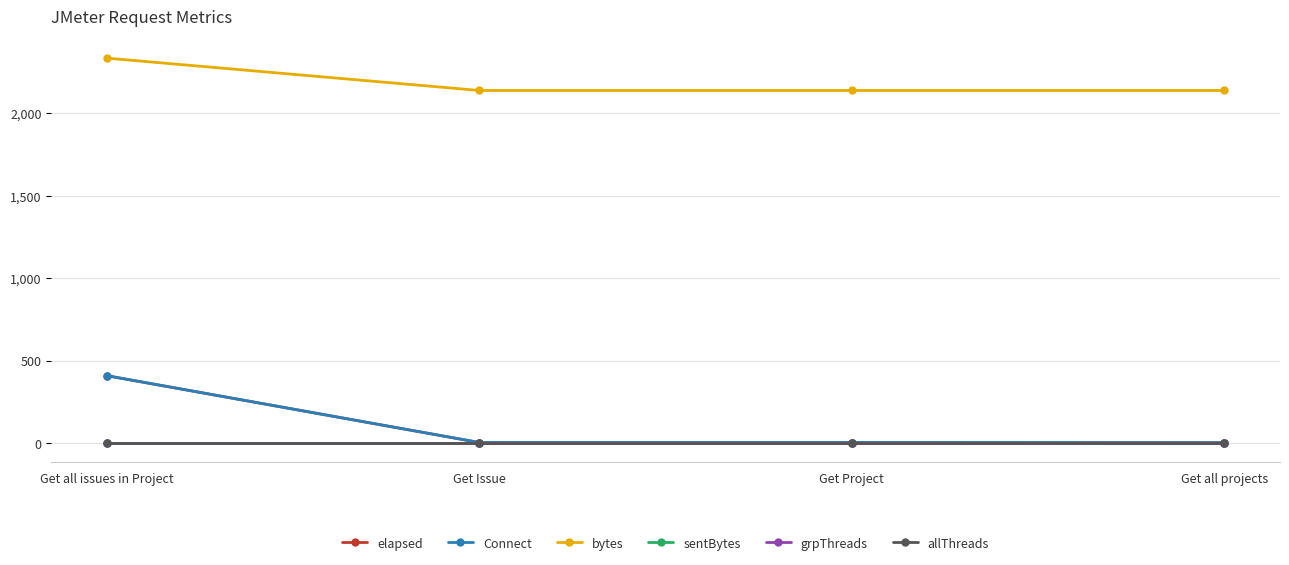

The elapsed series shows 2 at Get Project. True or false?

False